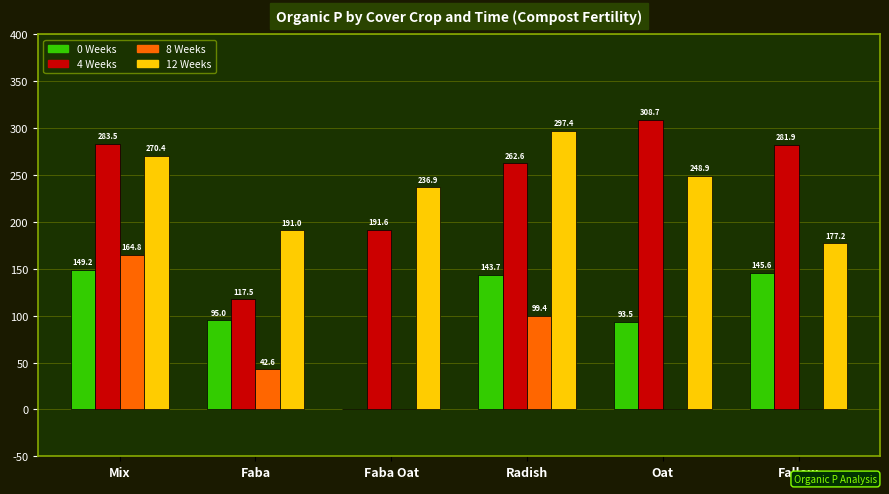

Which series has the largest total across all categories?

4 Weeks